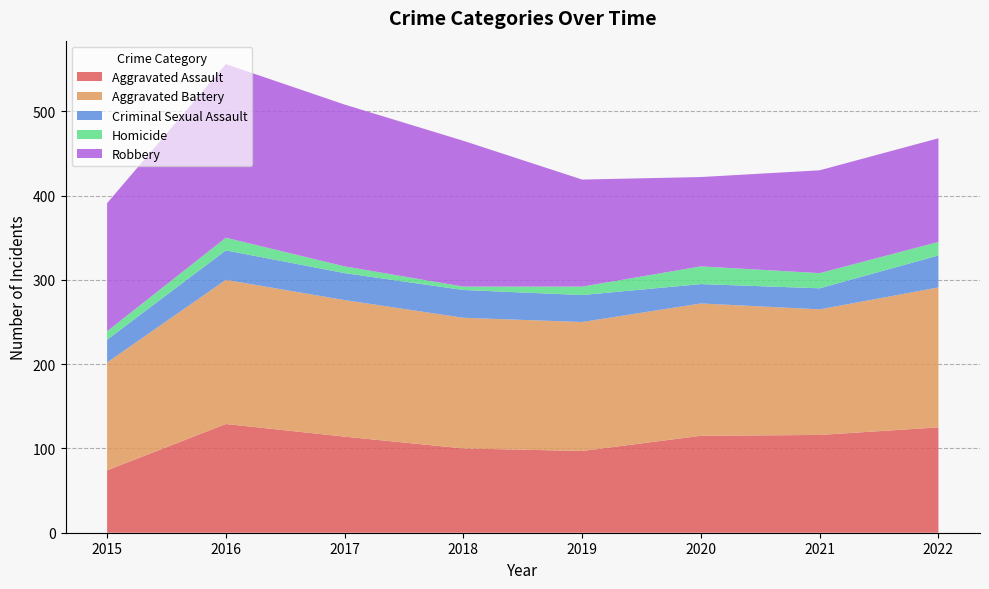

Reading right to left, transcribe all the data shown in this chart.

Aggravated Assault: 125	116	115	97	100	114	129	74
Aggravated Battery: 166	149	157	153	155	162	171	128
Criminal Sexual Assault: 38	25	23	32	33	32	35	27
Homicide: 16	18	21	10	4	8	15	10
Robbery: 123	122	106	127	173	192	206	152